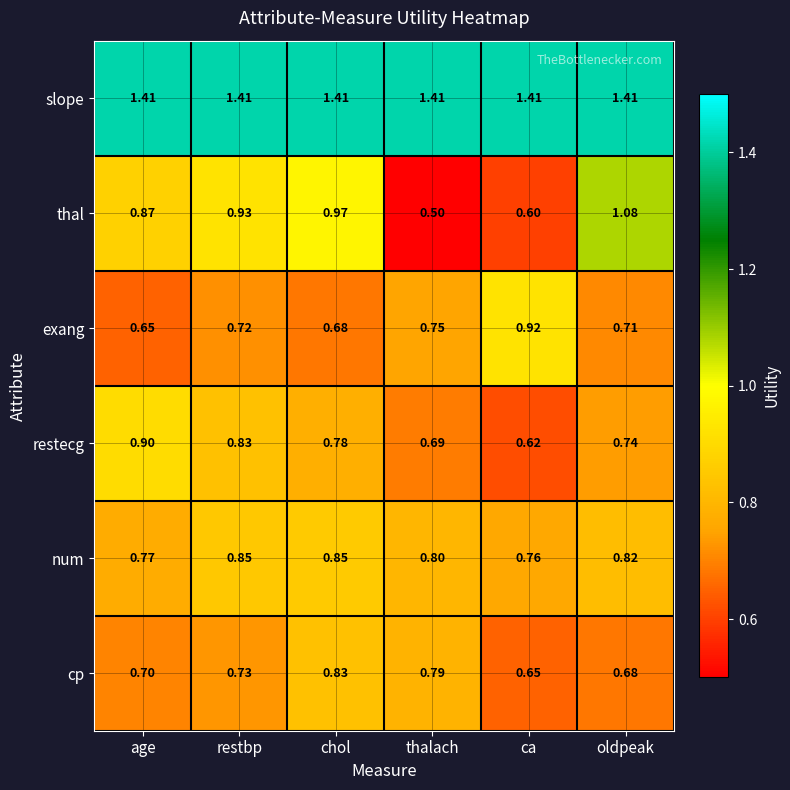

Is the value of thal at ca greater than the value of restecg at oldpeak?

No